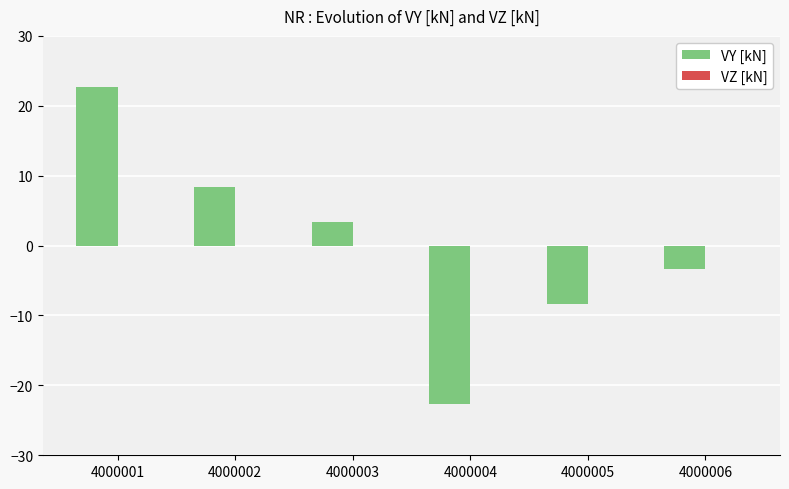

What is the difference between the values at 4000001 and 4000005?

31.1